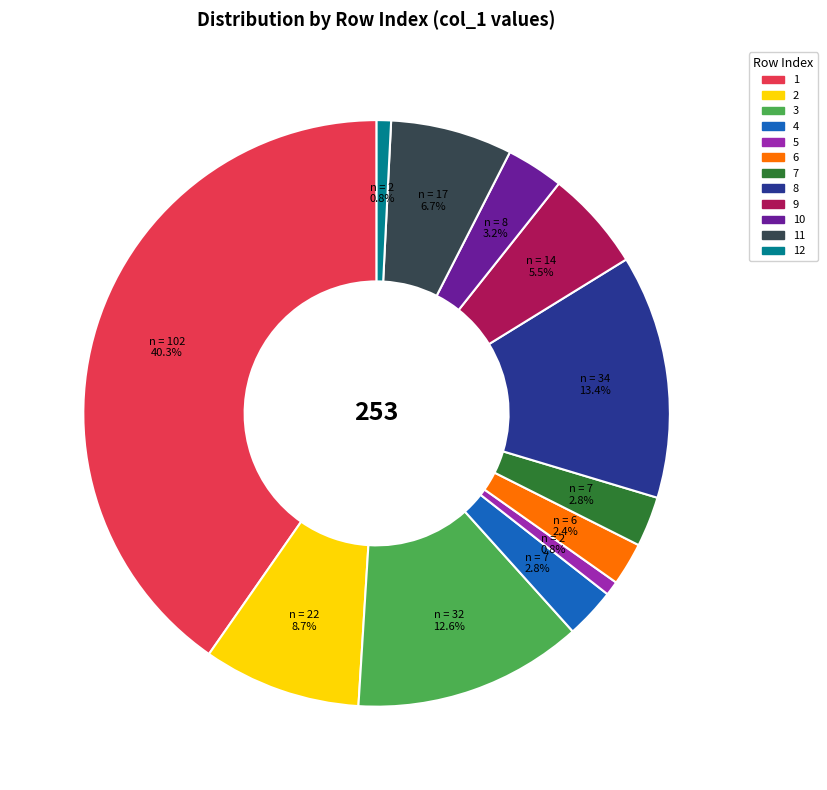

How much of the chart is everything except 12?

99.2%